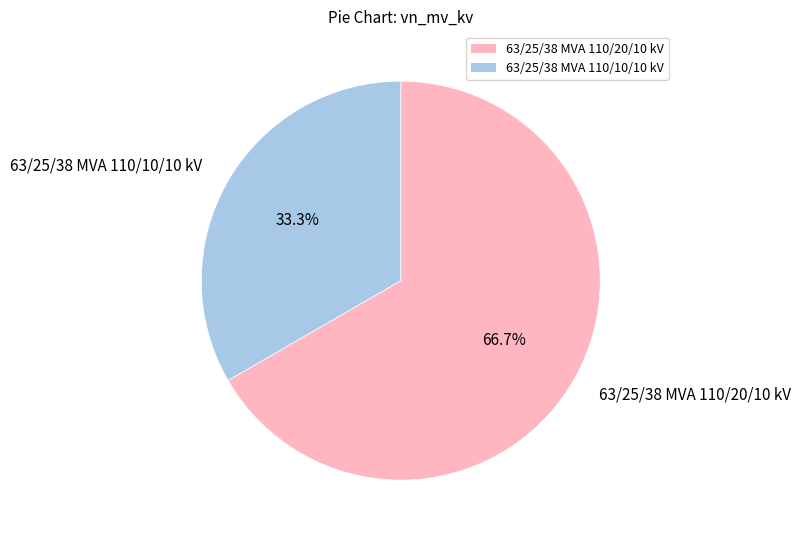

Is it true that 63/25/38 MVA 110/10/10 kV is 27% of the pie?

False